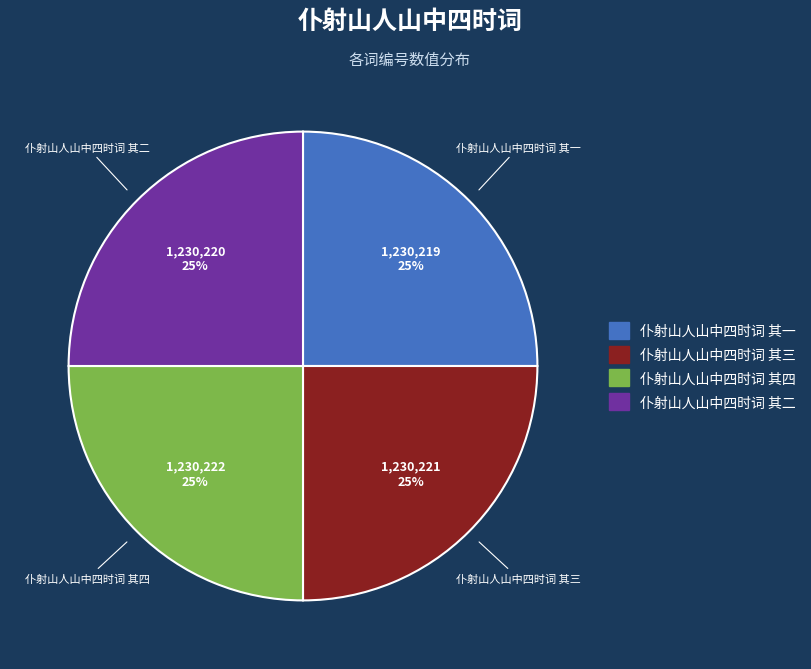

What percentage is the 仆射山人山中四时词 其三 slice, to the nearest percent?

25%